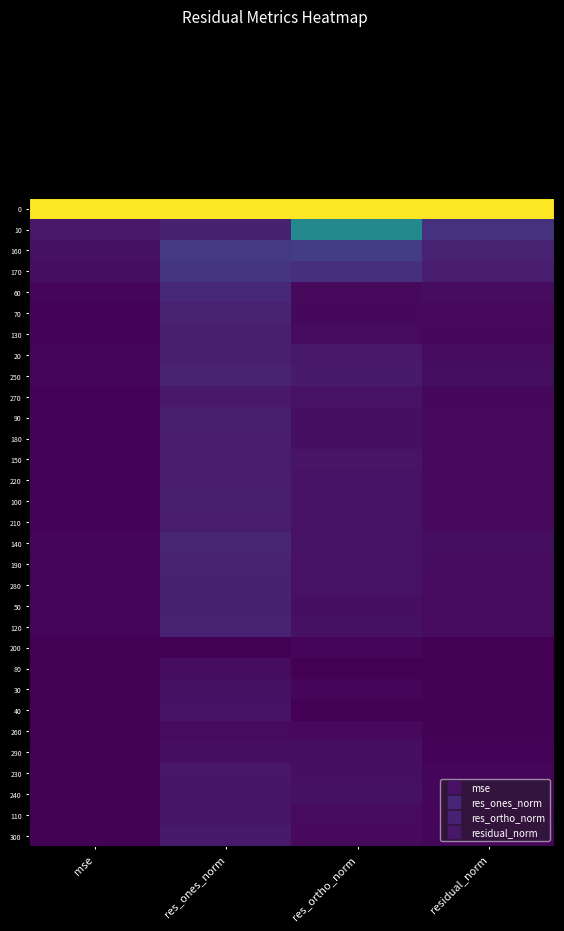

Reading left to right, list all the values displayed in this chart.

0: mse=1.0	res_ones_norm=1.0	res_ortho_norm=1.0	residual_norm=1.0
10: mse=0.1	res_ones_norm=0.1	res_ortho_norm=0.5	residual_norm=0.1
160: mse=0.0	res_ones_norm=0.2	res_ortho_norm=0.2	residual_norm=0.1
170: mse=0.0	res_ones_norm=0.2	res_ortho_norm=0.1	residual_norm=0.1
60: mse=0.0	res_ones_norm=0.1	res_ortho_norm=0.0	residual_norm=0.0
70: mse=0.0	res_ones_norm=0.1	res_ortho_norm=0.0	residual_norm=0.0
130: mse=0.0	res_ones_norm=0.1	res_ortho_norm=0.0	residual_norm=0.0
20: mse=0.0	res_ones_norm=0.1	res_ortho_norm=0.1	residual_norm=0.0
250: mse=0.0	res_ones_norm=0.1	res_ortho_norm=0.1	residual_norm=0.0
270: mse=0.0	res_ones_norm=0.1	res_ortho_norm=0.0	residual_norm=0.0
90: mse=0.0	res_ones_norm=0.1	res_ortho_norm=0.0	residual_norm=0.0
180: mse=0.0	res_ones_norm=0.1	res_ortho_norm=0.0	residual_norm=0.0
150: mse=0.0	res_ones_norm=0.1	res_ortho_norm=0.1	residual_norm=0.0
220: mse=0.0	res_ones_norm=0.1	res_ortho_norm=0.0	residual_norm=0.0
100: mse=0.0	res_ones_norm=0.1	res_ortho_norm=0.0	residual_norm=0.0
210: mse=0.0	res_ones_norm=0.1	res_ortho_norm=0.0	residual_norm=0.0
140: mse=0.0	res_ones_norm=0.1	res_ortho_norm=0.1	residual_norm=0.0
190: mse=0.0	res_ones_norm=0.1	res_ortho_norm=0.0	residual_norm=0.0
280: mse=0.0	res_ones_norm=0.1	res_ortho_norm=0.0	residual_norm=0.0
50: mse=0.0	res_ones_norm=0.1	res_ortho_norm=0.0	residual_norm=0.0
120: mse=0.0	res_ones_norm=0.1	res_ortho_norm=0.0	residual_norm=0.0
200: mse=0.0	res_ones_norm=0.0	res_ortho_norm=0.0	residual_norm=0.0
80: mse=0.0	res_ones_norm=0.0	res_ortho_norm=0.0	residual_norm=0.0
30: mse=0.0	res_ones_norm=0.0	res_ortho_norm=0.0	residual_norm=0.0
40: mse=0.0	res_ones_norm=0.0	res_ortho_norm=0.0	residual_norm=0.0
260: mse=0.0	res_ones_norm=0.0	res_ortho_norm=0.0	residual_norm=0.0
290: mse=0.0	res_ones_norm=0.0	res_ortho_norm=0.0	residual_norm=0.0
230: mse=0.0	res_ones_norm=0.1	res_ortho_norm=0.0	residual_norm=0.0
240: mse=0.0	res_ones_norm=0.1	res_ortho_norm=0.0	residual_norm=0.0
110: mse=0.0	res_ones_norm=0.1	res_ortho_norm=0.0	residual_norm=0.0
300: mse=0.0	res_ones_norm=0.1	res_ortho_norm=0.0	residual_norm=0.0